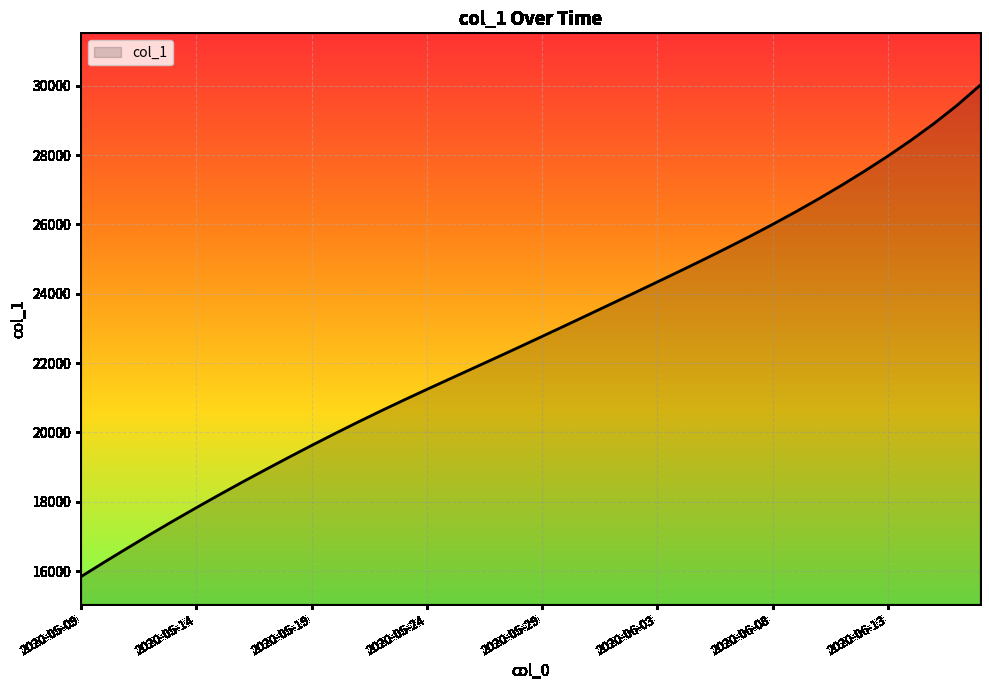

What is the sum of all values?

907202.8